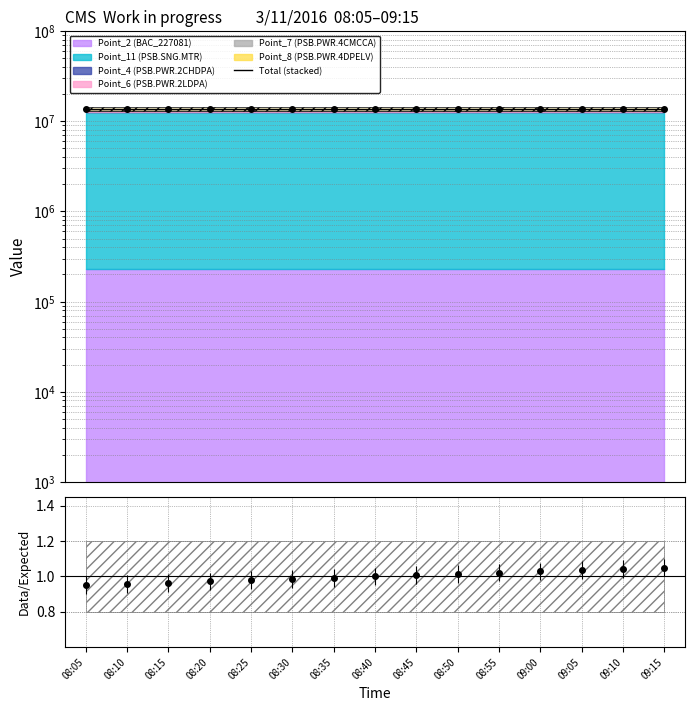

What is the difference between the maximum and minimum values?

919